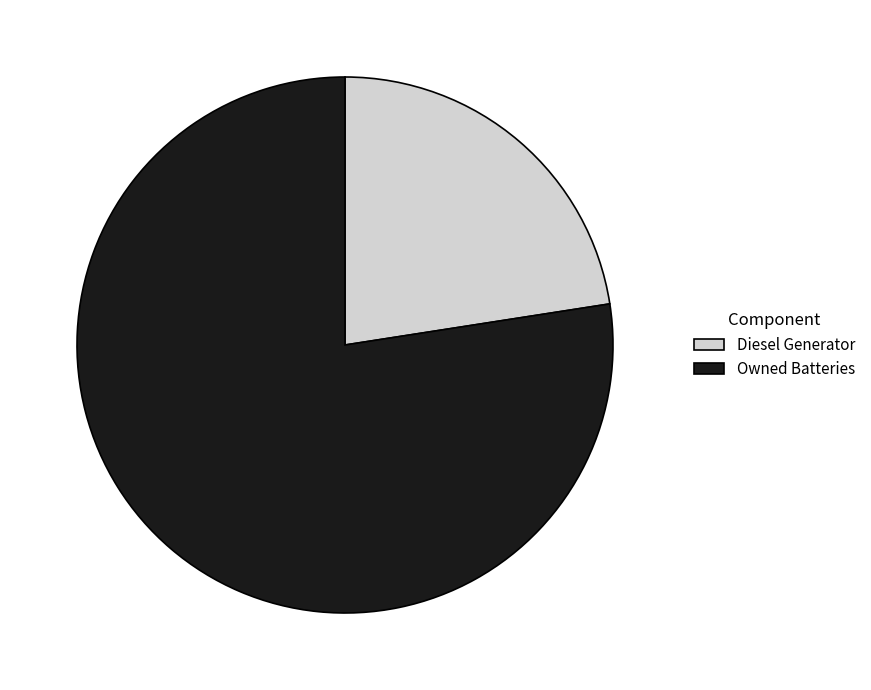

Rank the categories by value from lowest to highest.

Diesel Generator, Owned Batteries